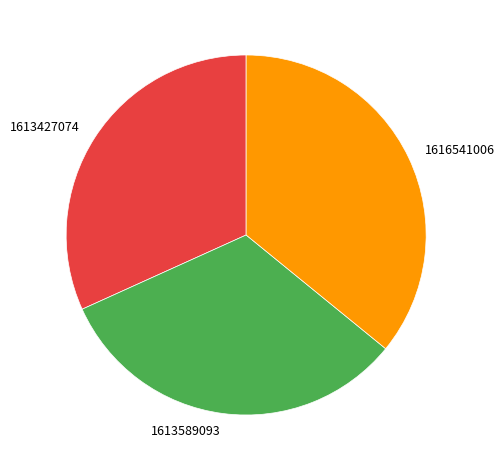

Between 1613589093 and 1613427074, which is larger?

1613589093